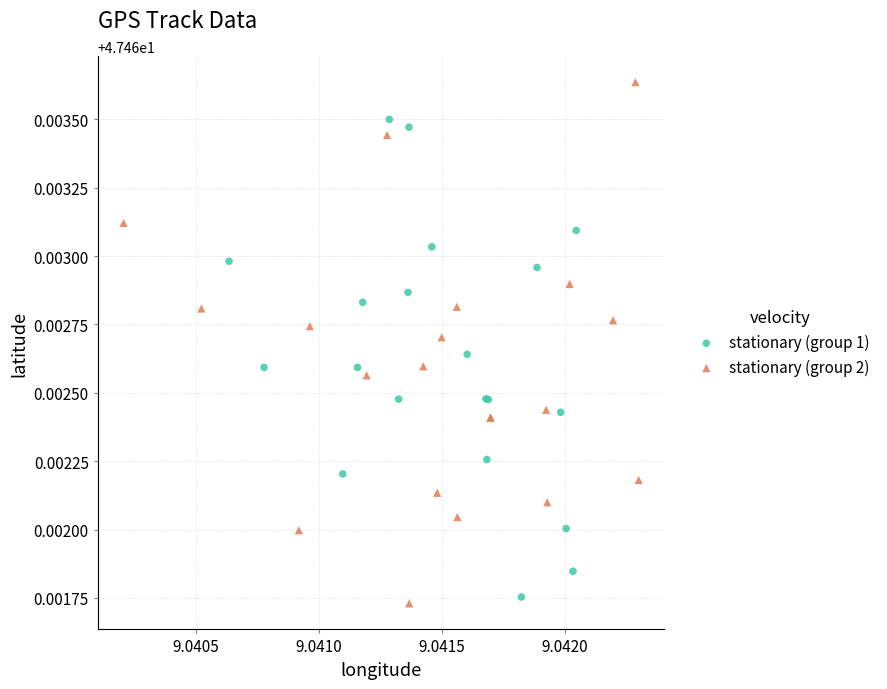

Which series contains the highest Y value?

stationary (group 2)